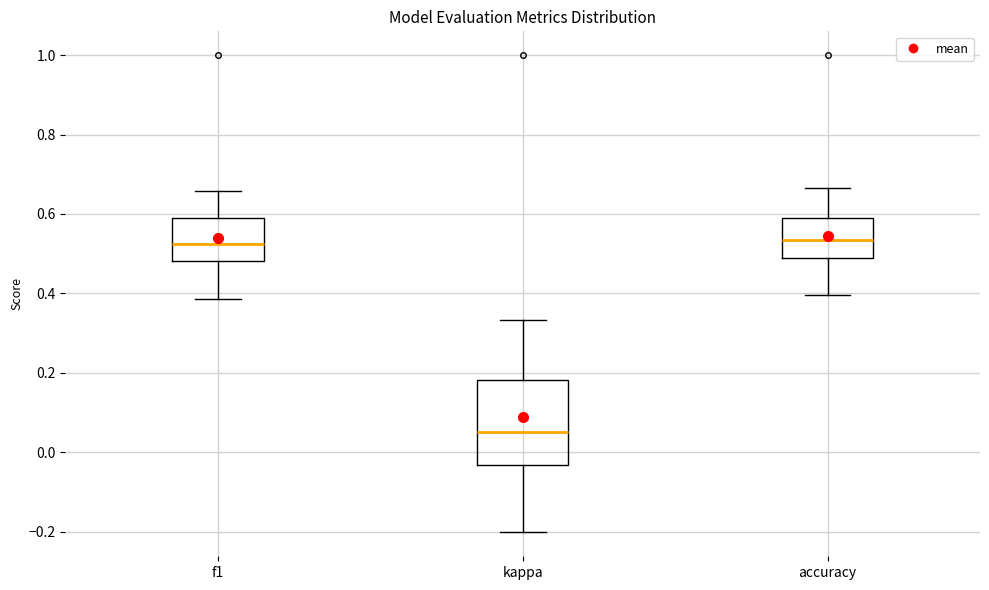

Reading left to right, transcribe this box plot: for each box, give where its median line is, the range the box spans, and where its two whiskers end, as read against the y-axis. The values are not printed on the chart, so give them approximately, as read against the axis.

f1: median 0.52, box 0.48 to 0.58, whiskers 0.38 to 0.66
kappa: median 0.06, box -0.04 to 0.18, whiskers -0.20 to 0.34
accuracy: median 0.54, box 0.48 to 0.60, whiskers 0.40 to 0.66